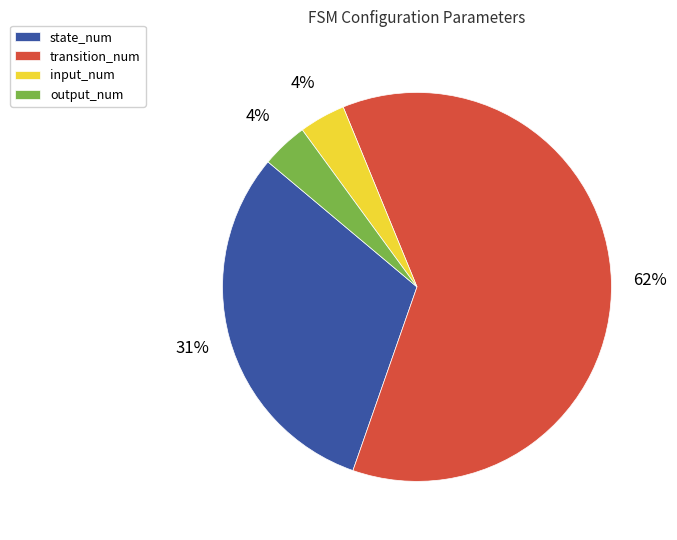

Between transition_num and output_num, which is larger?

transition_num